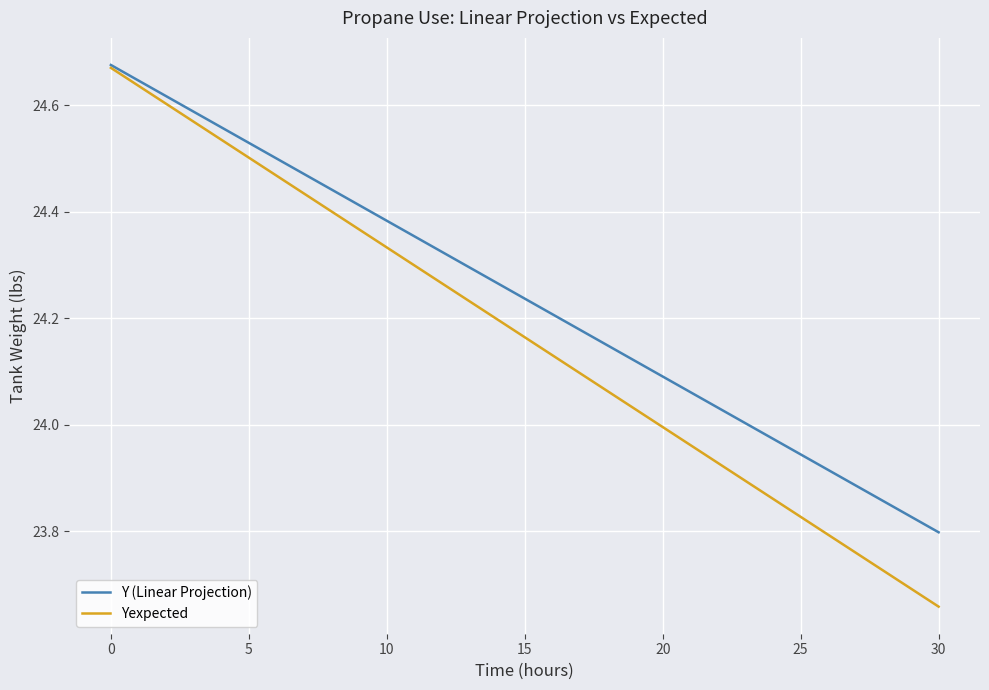

List the series in order of their overall mean, highest first.

Y (Linear Projection), Yexpected